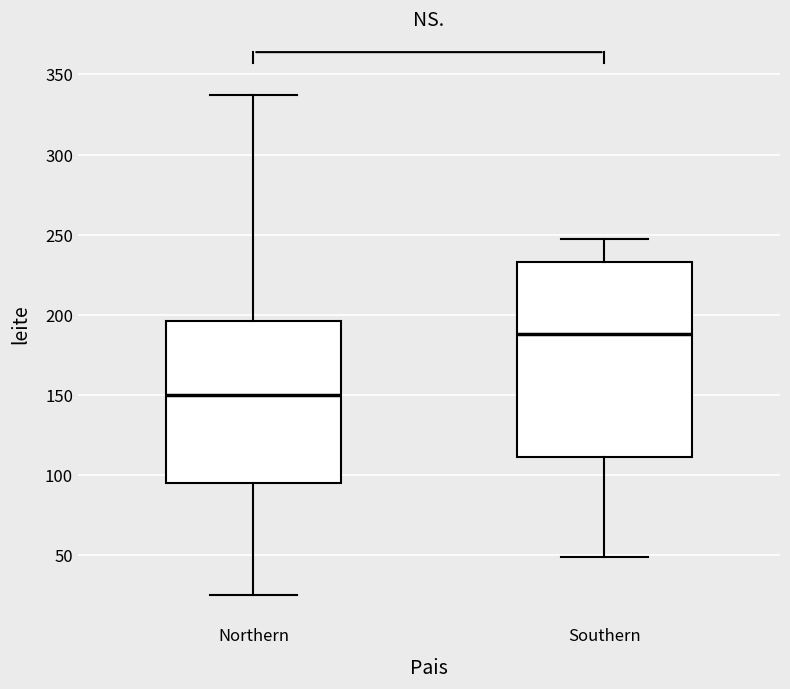

Reading left to right, transcribe this box plot: for each box, give where its median line is, the range the box spans, and where its two whiskers end, as read against the y-axis. The values are not printed on the chart, so give them approximately, as read against the axis.

Northern: median 150, box 95 to 195, whiskers 25 to 335
Southern: median 190, box 110 to 235, whiskers 50 to 245